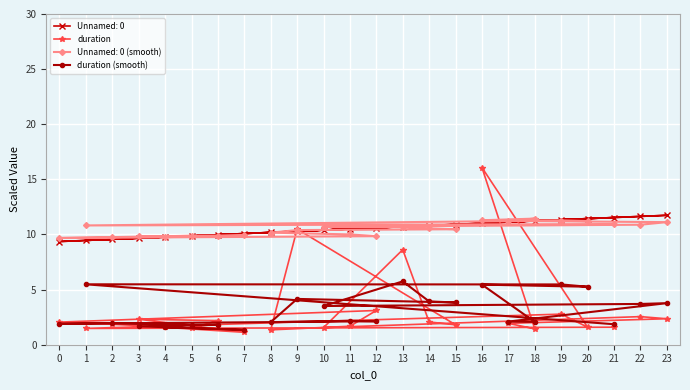

Which category has the highest value across all series?

16